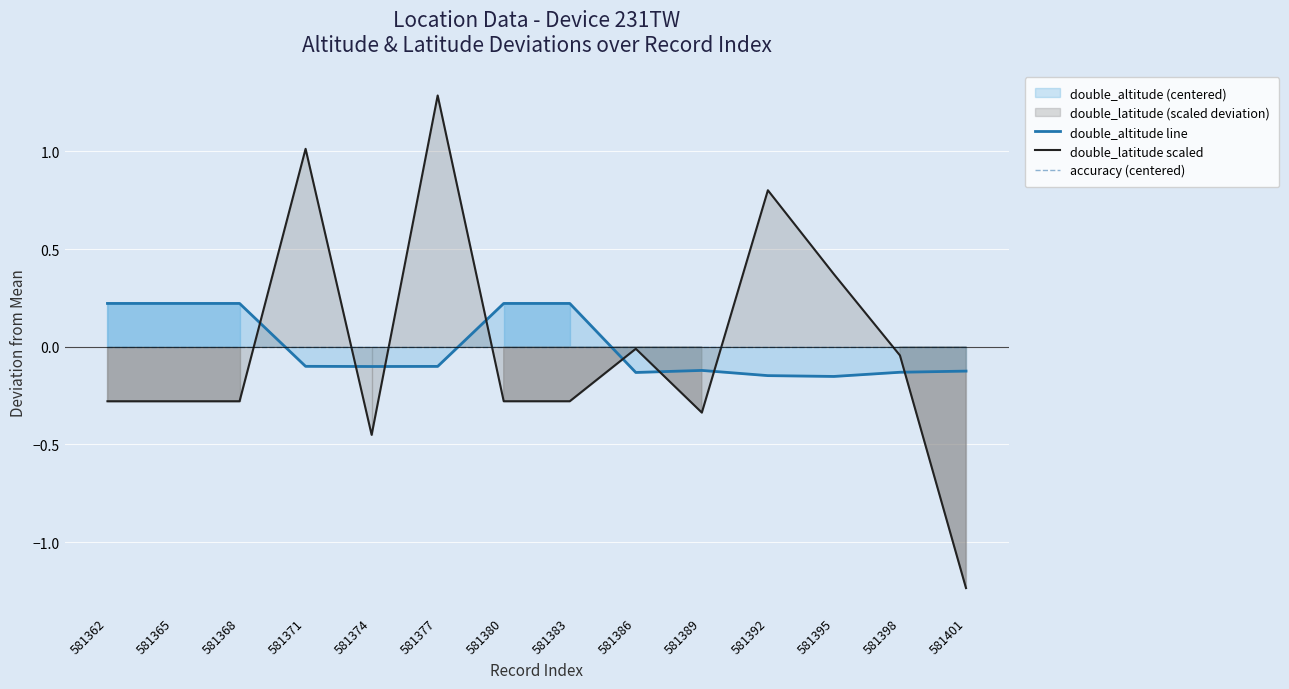

True or false: double_latitude scaled has a value of 0.8 at 581392.

True